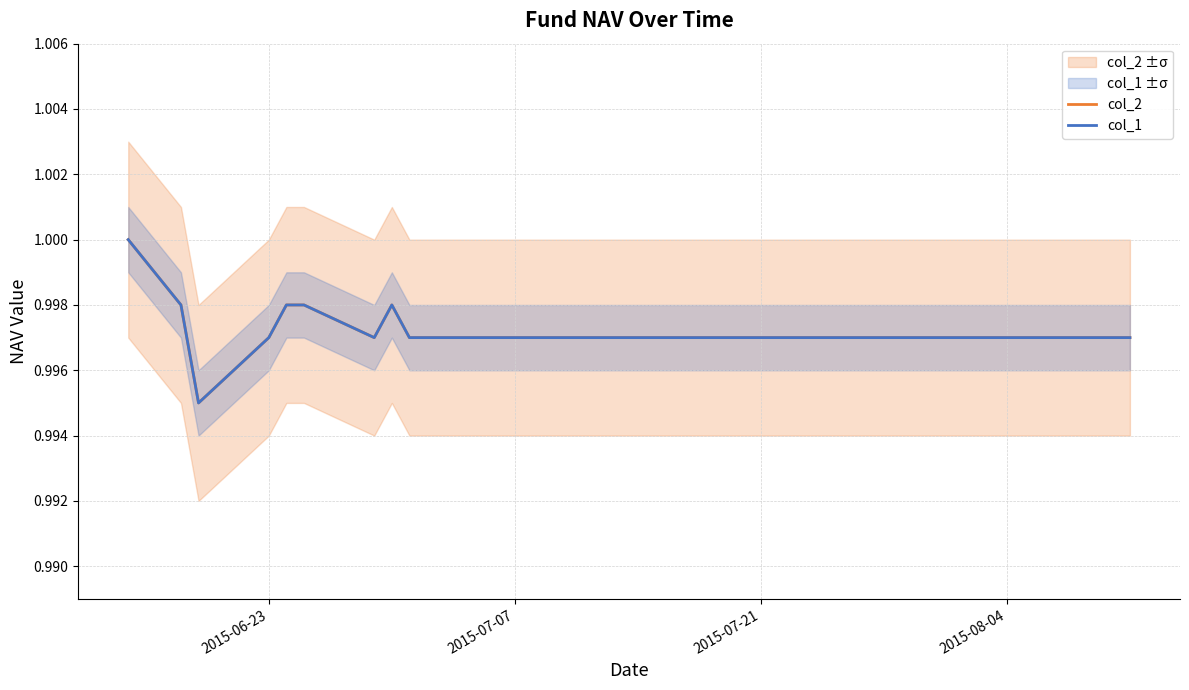

True or false: col_1 and col_2 intersect in this chart.

False